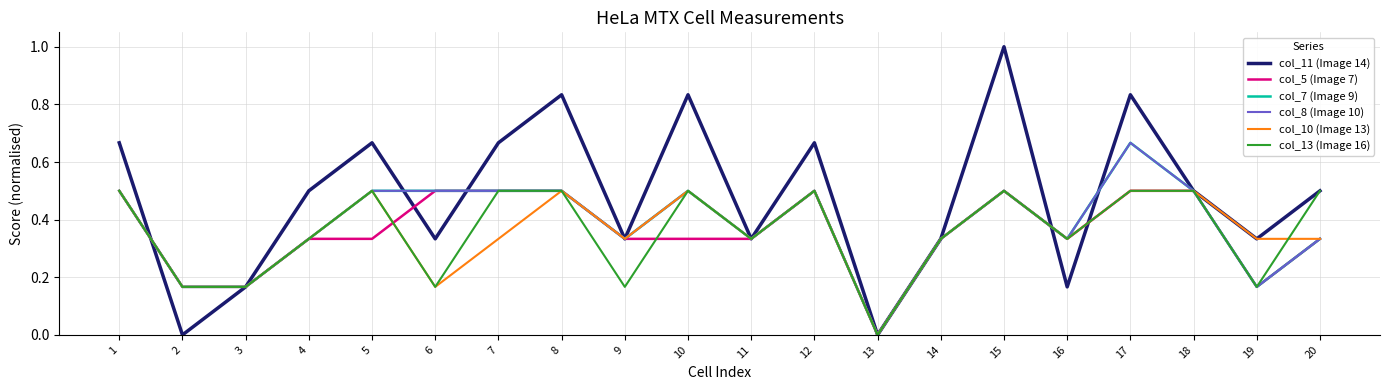

Reading left to right, what are all the values shown in this chart?

col_11 (Image 14): 0.7	0.0	0.2	0.5	0.7	0.3	0.7	0.8	0.3	0.8	0.3	0.7	0.0	0.3	1.0	0.2	0.8	0.5	0.3	0.5
col_5 (Image 7): 0.5	0.2	0.2	0.3	0.3	0.5	0.5	0.5	0.3	0.3	0.3	0.5	0.0	0.3	0.5	0.3	0.5	0.5	0.2	0.3
col_7 (Image 9): 0.5	0.2	0.2	0.3	0.5	0.5	0.5	0.5	0.3	0.5	0.3	0.5	0.0	0.3	0.5	0.3	0.7	0.5	0.2	0.3
col_8 (Image 10): 0.5	0.2	0.2	0.3	0.5	0.5	0.5	0.5	0.3	0.5	0.3	0.5	0.0	0.3	0.5	0.3	0.7	0.5	0.2	0.3
col_10 (Image 13): 0.5	0.2	0.2	0.3	0.5	0.2	0.3	0.5	0.3	0.5	0.3	0.5	0.0	0.3	0.5	0.3	0.5	0.5	0.3	0.3
col_13 (Image 16): 0.5	0.2	0.2	0.3	0.5	0.2	0.5	0.5	0.2	0.5	0.3	0.5	0.0	0.3	0.5	0.3	0.5	0.5	0.2	0.5